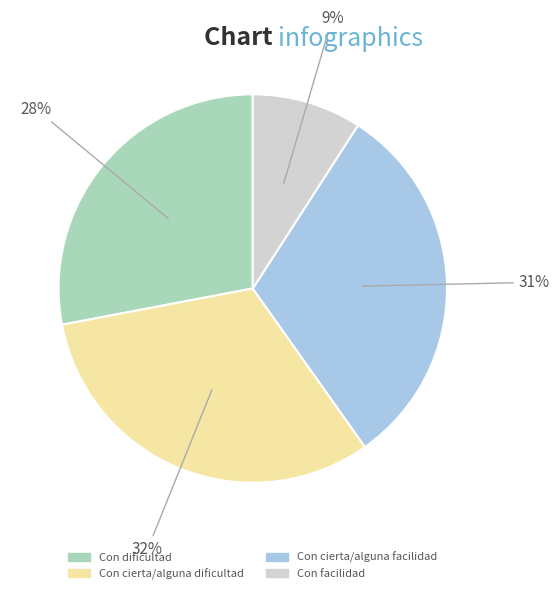

To the nearest percent, what portion does Con dificultad represent?

28%